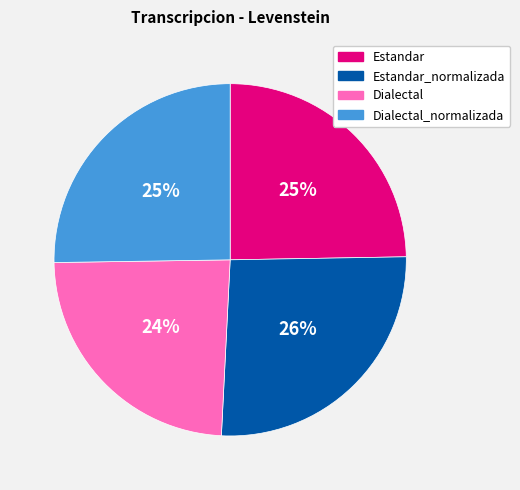

Which has a higher value, Dialectal or Estandar?

Estandar